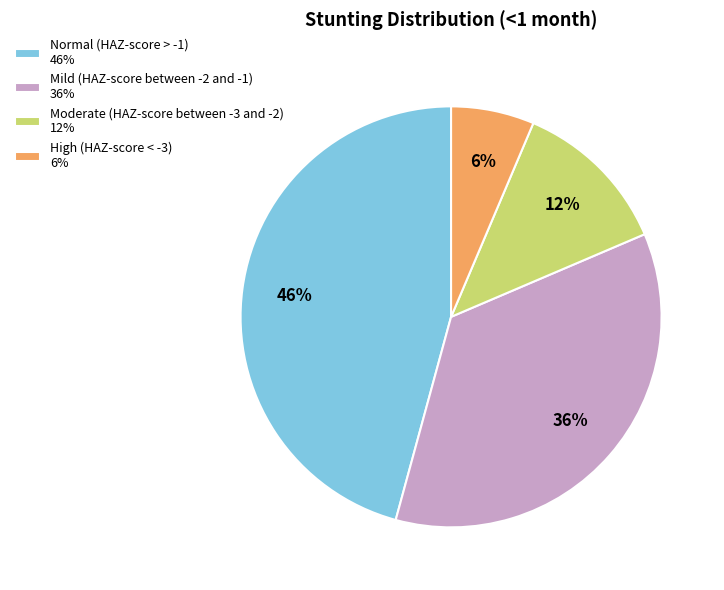

What is the smallest slice in the pie chart?

High (HAZ-score < -3)